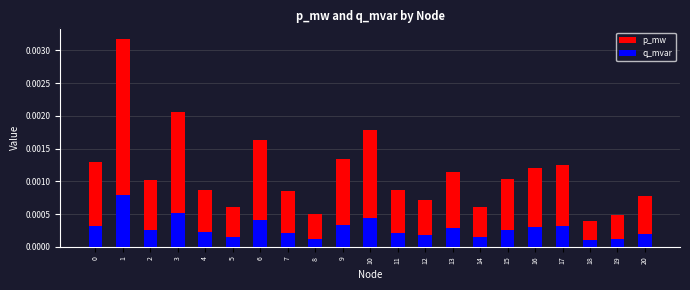

How many categories are shown in the chart?

21